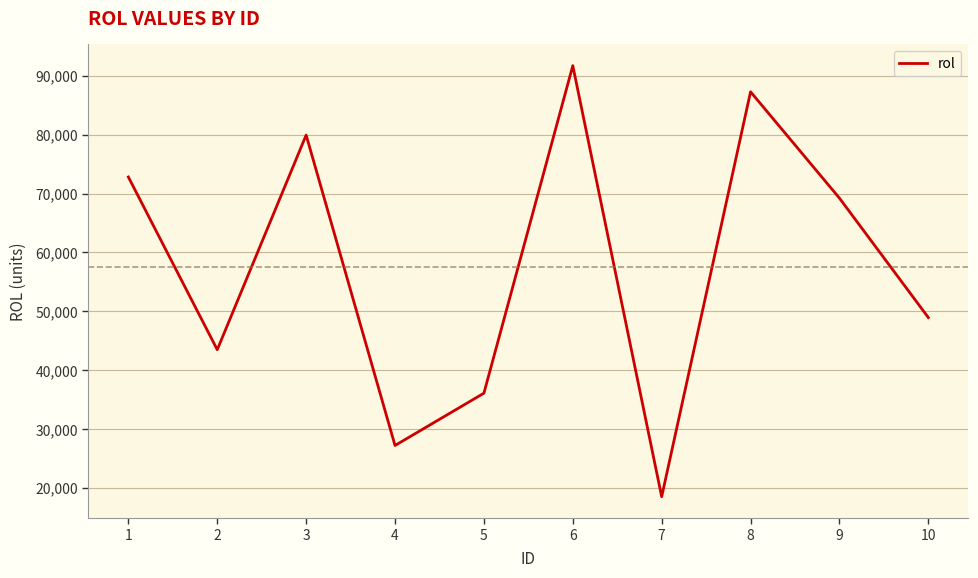

What is the difference between the maximum and second lowest values?

64517